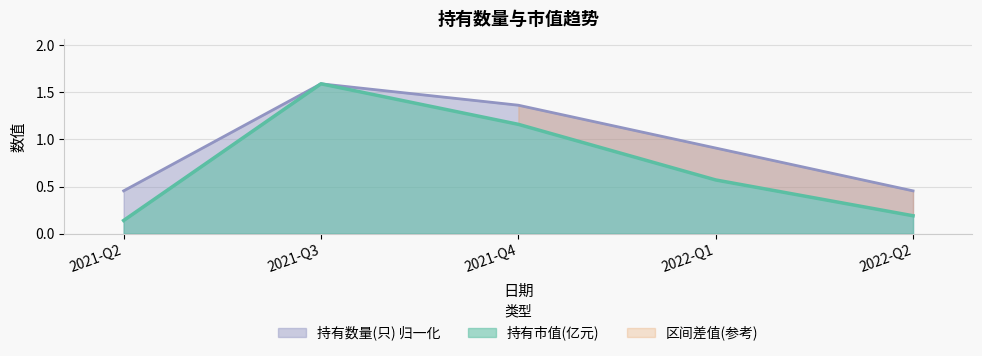

True or false: 持有市值(亿元) has a value of 0.1 at 2021-Q2.

True